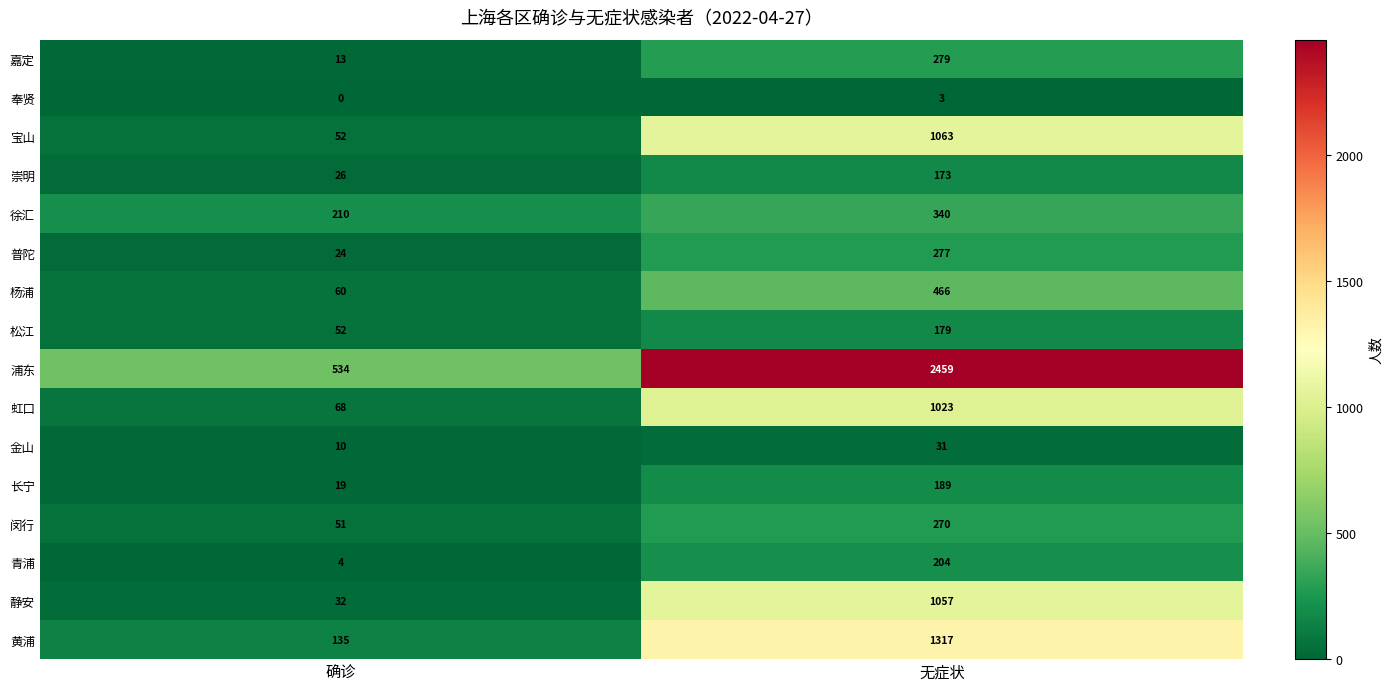

Which series has the largest total across all categories?

浦东